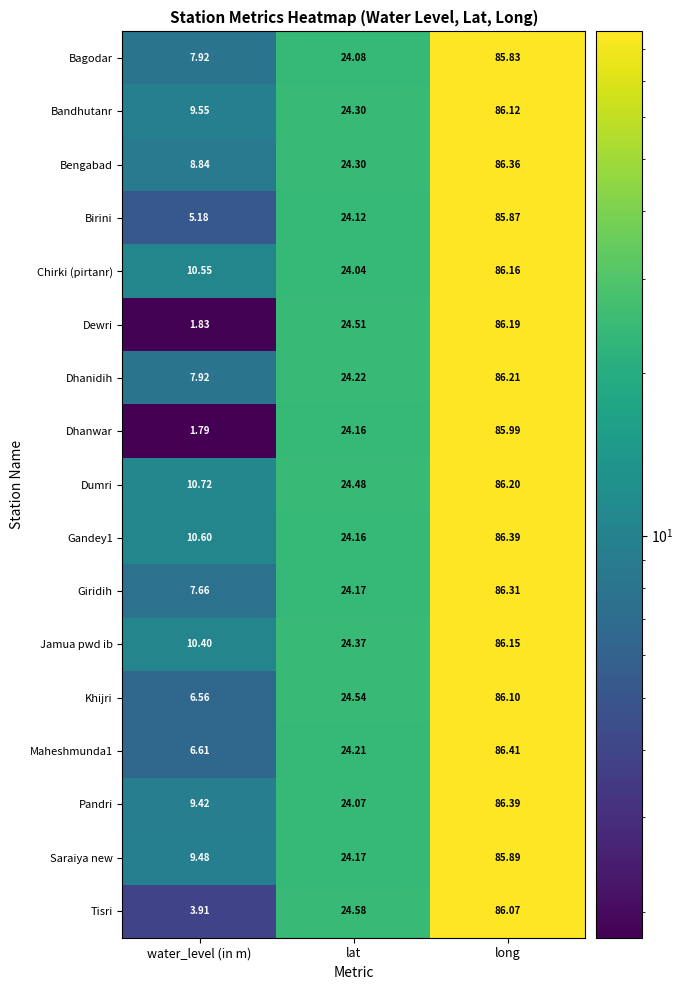

Where is Maheshmunda1 nearest to the value 46?

lat